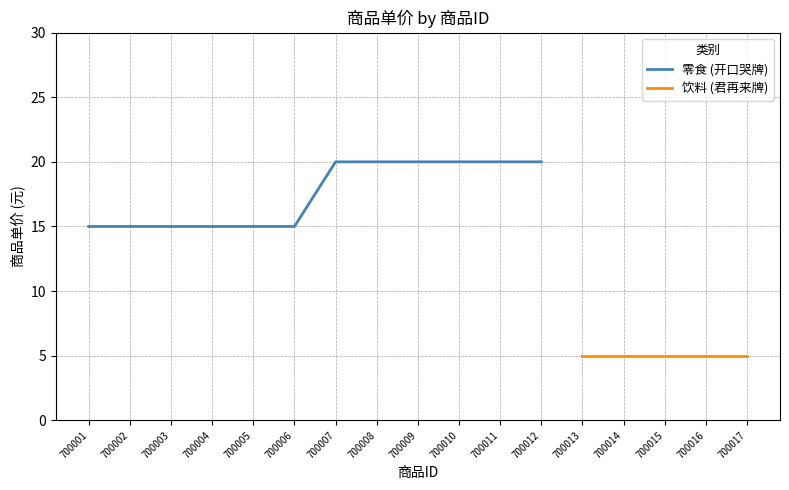

Reading left to right, what are all the values shown in this chart?

700001=15	700002=15	700003=15	700004=15	700005=15	700006=15	700007=20	700008=20	700009=20	700010=20	700011=20	700012=20